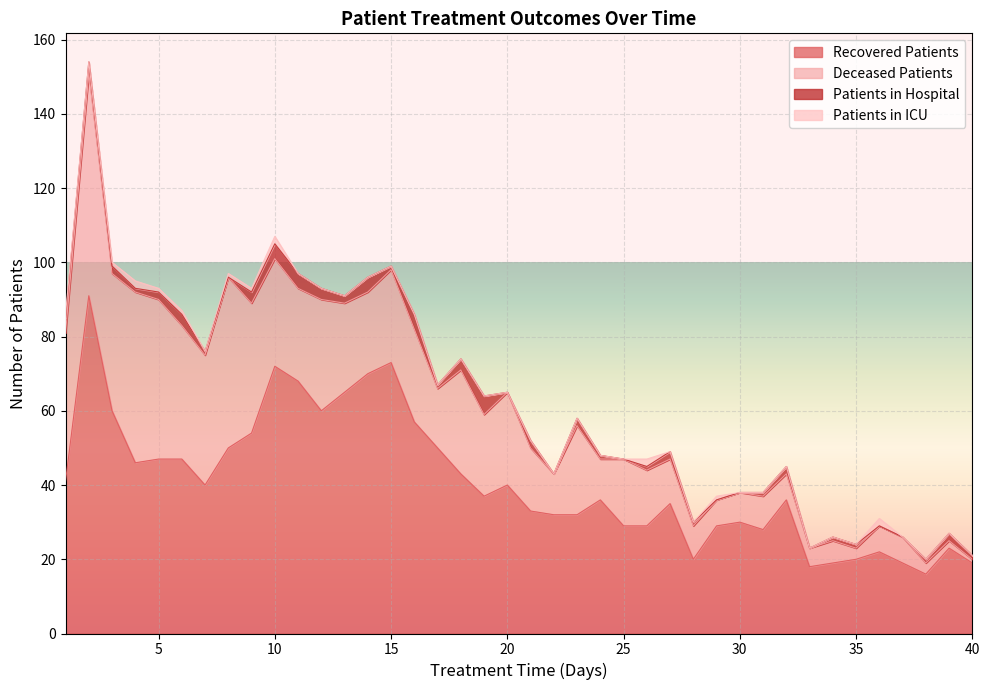

Reading left to right, transcribe all the data shown in this chart.

recovered_patients: 1=41	2=91	3=60	4=46	5=47	6=47	7=40	8=50	9=54	10=72	11=68	12=60	13=65	14=70	15=73	16=57	17=50	18=43	19=37	20=40	21=33	22=32	23=32	24=36	25=29	26=29	27=35	28=20	29=29	30=30	31=28	32=36	33=18	34=19	35=20	36=22	37=19	38=16	39=23	40=19
deceased_patients: 1=40	2=60	3=37	4=46	5=43	6=36	7=35	8=46	9=35	10=29	11=25	12=30	13=24	14=22	15=25	16=25	17=16	18=28	19=22	20=25	21=17	22=11	23=24	24=11	25=18	26=15	27=12	28=9	29=7	30=8	31=9	32=7	33=5	34=6	35=3	36=7	37=7	38=3	39=2	40=1
patients_in_hospital: 1=4	2=3	3=2	4=1	5=2	6=3	7=1	8=0	9=3	10=4	11=4	12=3	13=2	14=4	15=1	16=4	17=1	18=3	19=5	20=0	21=2	22=0	23=2	24=1	25=0	26=1	27=2	28=1	29=0	30=0	31=1	32=2	33=0	34=1	35=1	36=0	37=0	38=1	39=2	40=1
patients_in_icu: 1=1	2=0	3=1	4=2	5=1	6=1	7=0	8=1	9=1	10=2	11=0	12=0	13=0	14=0	15=0	16=0	17=0	18=0	19=0	20=0	21=0	22=0	23=0	24=0	25=0	26=2	27=0	28=0	29=1	30=0	31=0	32=0	33=0	34=0	35=0	36=2	37=0	38=0	39=0	40=0